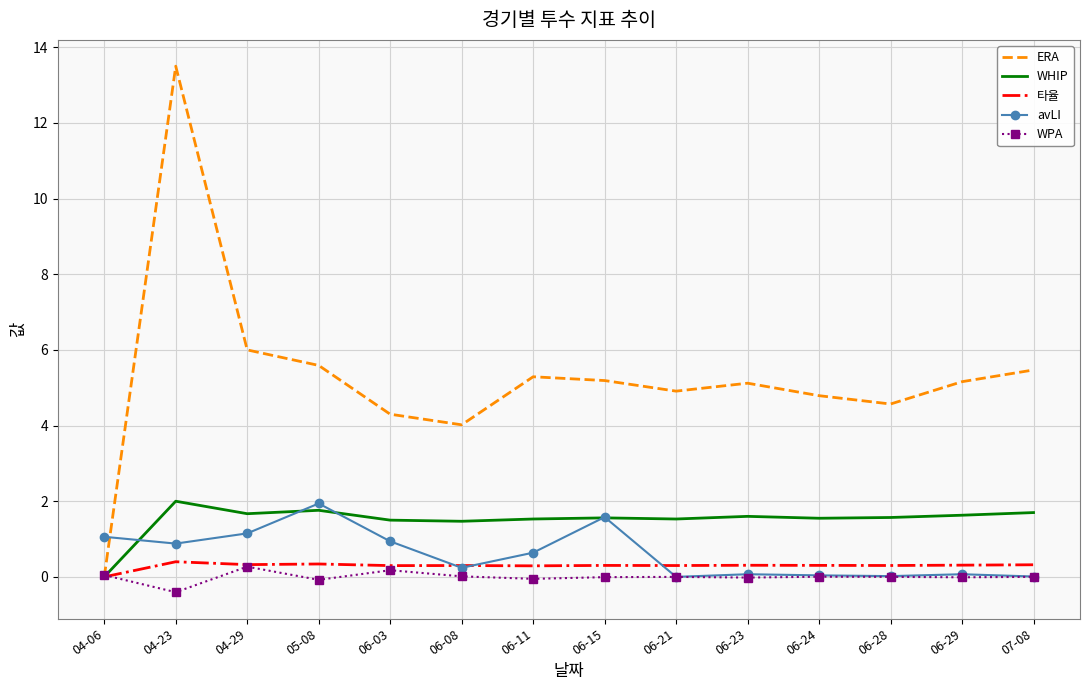

Which category has the highest value across all series?

04-23